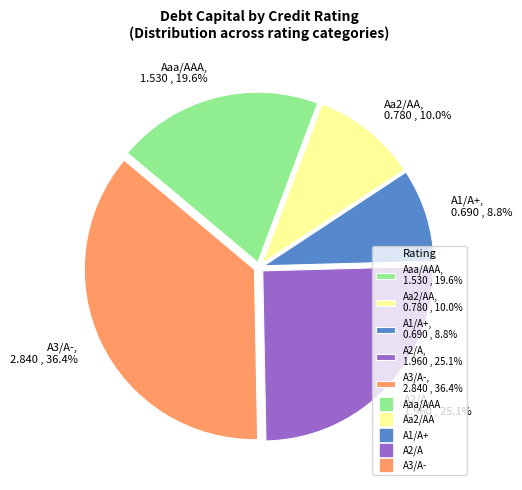

To the nearest percent, what percentage of the pie is A2/A?

25%